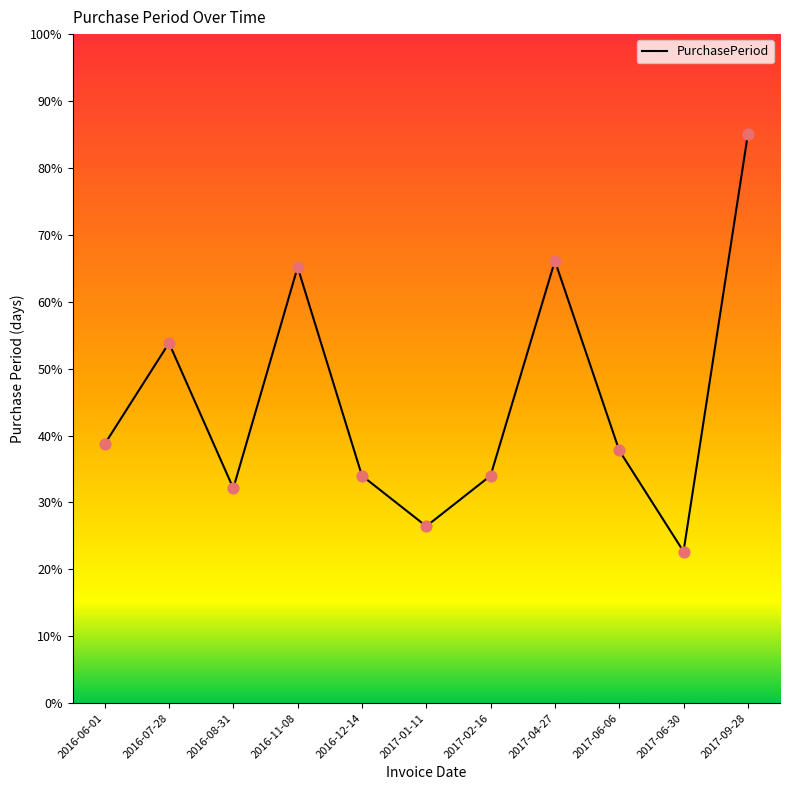

What is the ratio of the value at 2016-06-01 to the value at 2017-06-30?

1.7